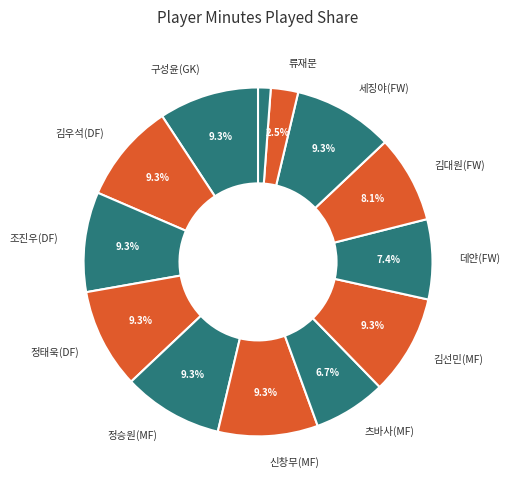

How many segments does this pie chart have?

13